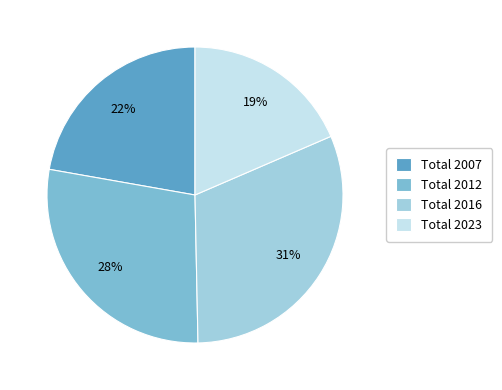

What percentage is the Total 2007 slice, to the nearest percent?

22%